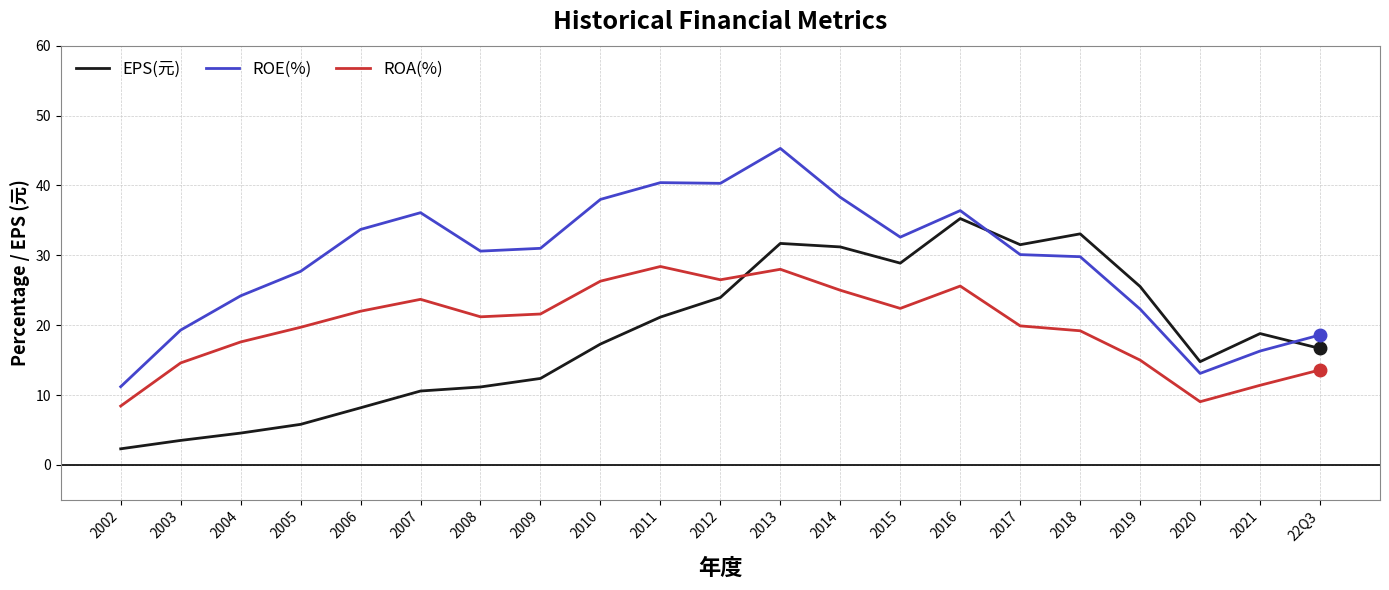

How many intersections are there between ROA(%) and EPS(元)?

1